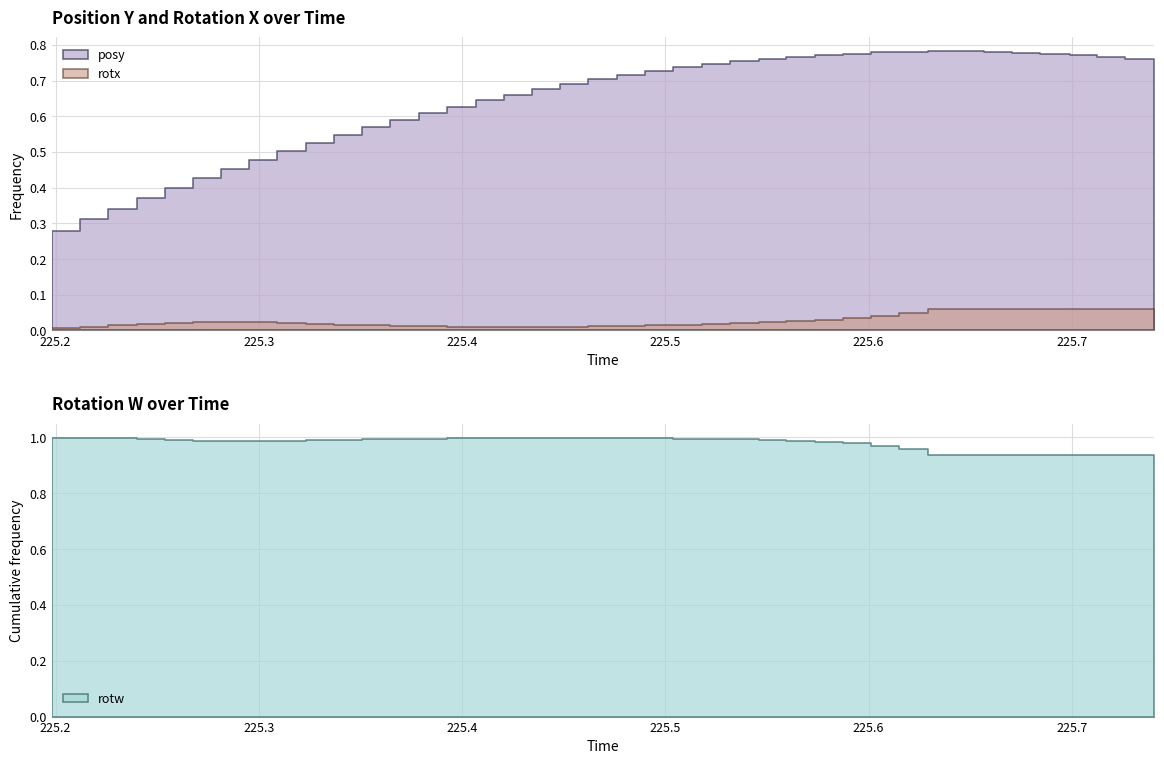

Reading left to right, extract all data points from this chart.

posy: 0.3	0.3	0.3	0.4	0.4	0.4	0.5	0.5	0.5	0.5	0.5	0.6	0.6	0.6	0.6	0.6	0.7	0.7	0.7	0.7	0.7	0.7	0.7	0.7	0.8	0.8	0.8	0.8	0.8	0.8	0.8	0.8	0.8	0.8	0.8	0.8	0.8	0.8	0.8	0.8
rotx: 0.0	0.0	0.0	0.0	0.0	0.0	0.0	0.0	0.0	0.0	0.0	0.0	0.0	0.0	0.0	0.0	0.0	0.0	0.0	0.0	0.0	0.0	0.0	0.0	0.0	0.0	0.0	0.0	0.0	0.0	0.0	0.1	0.1	0.1	0.1	0.1	0.1	0.1	0.1	0.1
rotw: 1.0	1.0	1.0	1.0	1.0	1.0	1.0	1.0	1.0	1.0	1.0	1.0	1.0	1.0	1.0	1.0	1.0	1.0	1.0	1.0	1.0	1.0	1.0	1.0	1.0	1.0	1.0	1.0	1.0	1.0	1.0	0.9	0.9	0.9	0.9	0.9	0.9	0.9	0.9	0.9